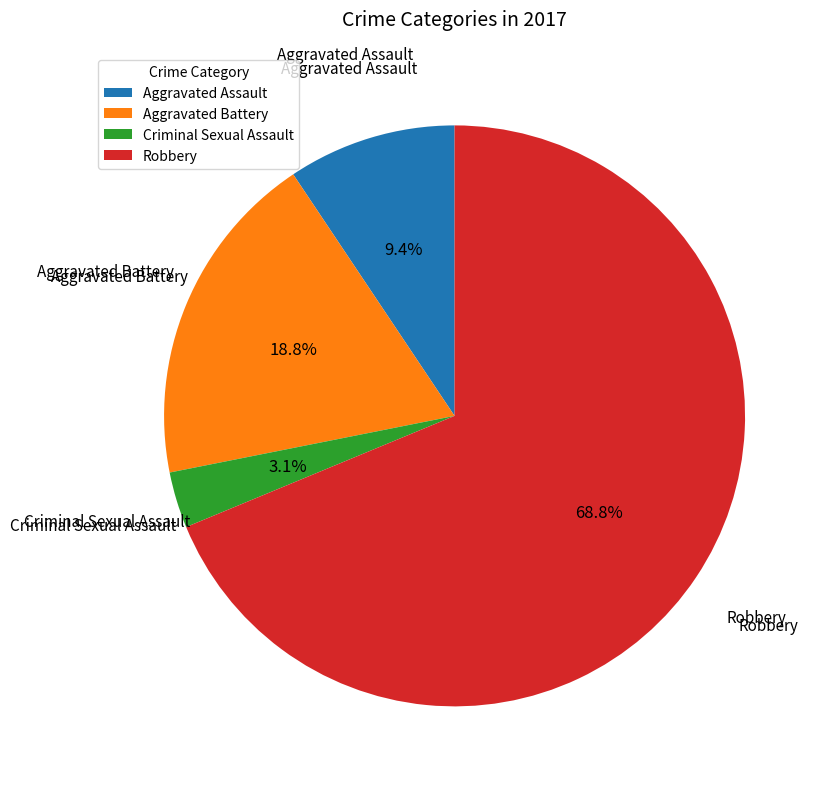

To the nearest percent, what is the average slice percentage?

25%